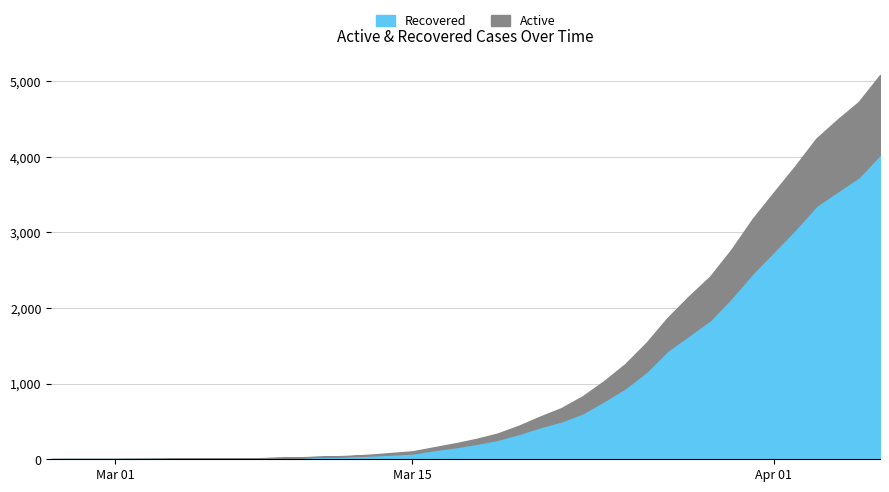

What position from the right is 2020-03-14?

24